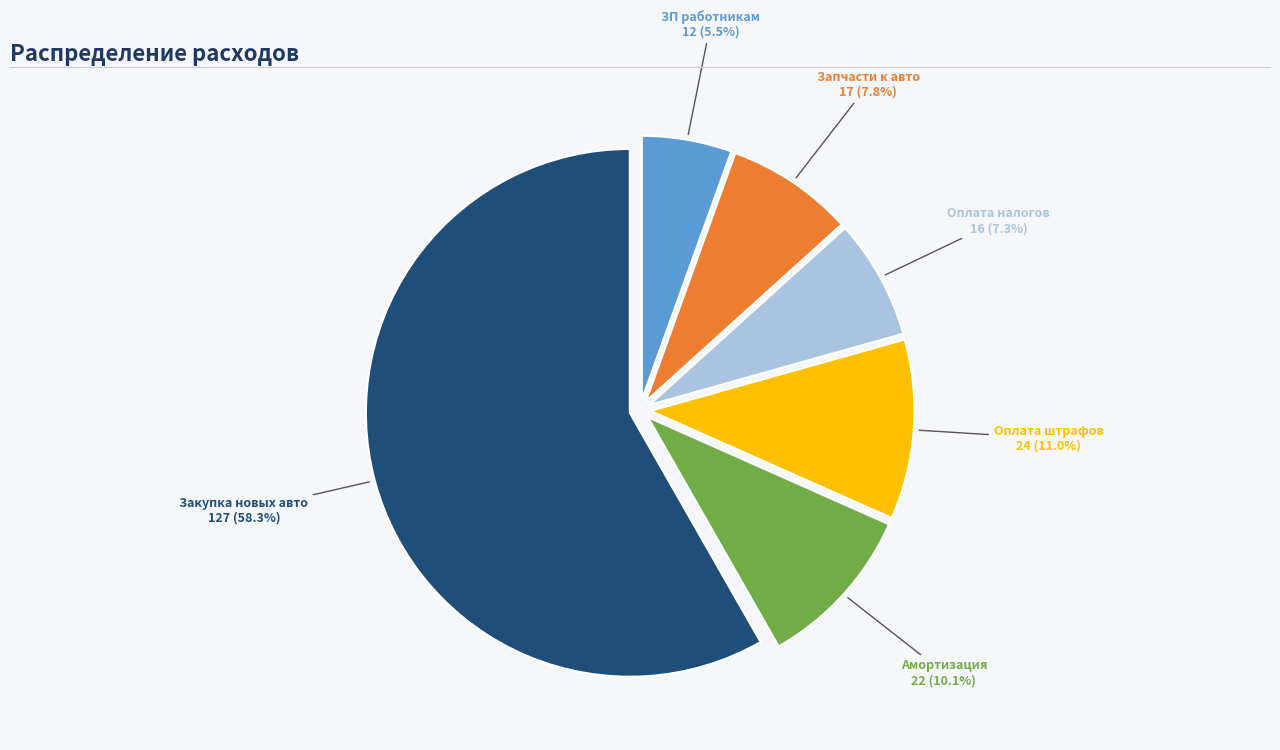

Which slice is the largest?

Закупка новых авто